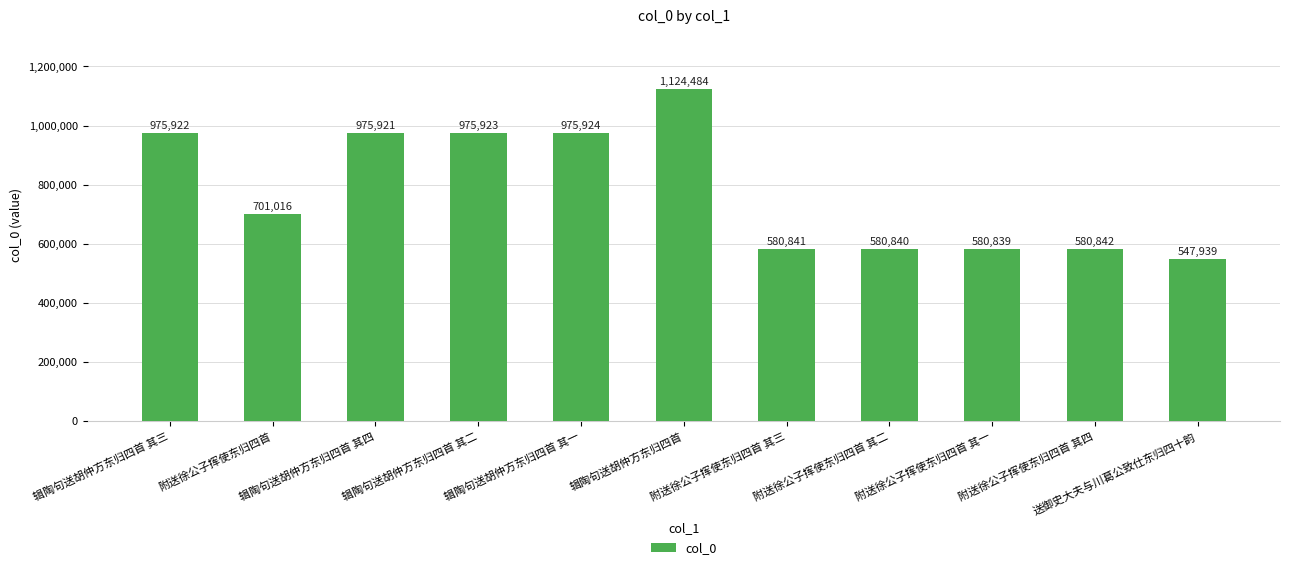

What is the difference between the maximum and minimum values?

576545